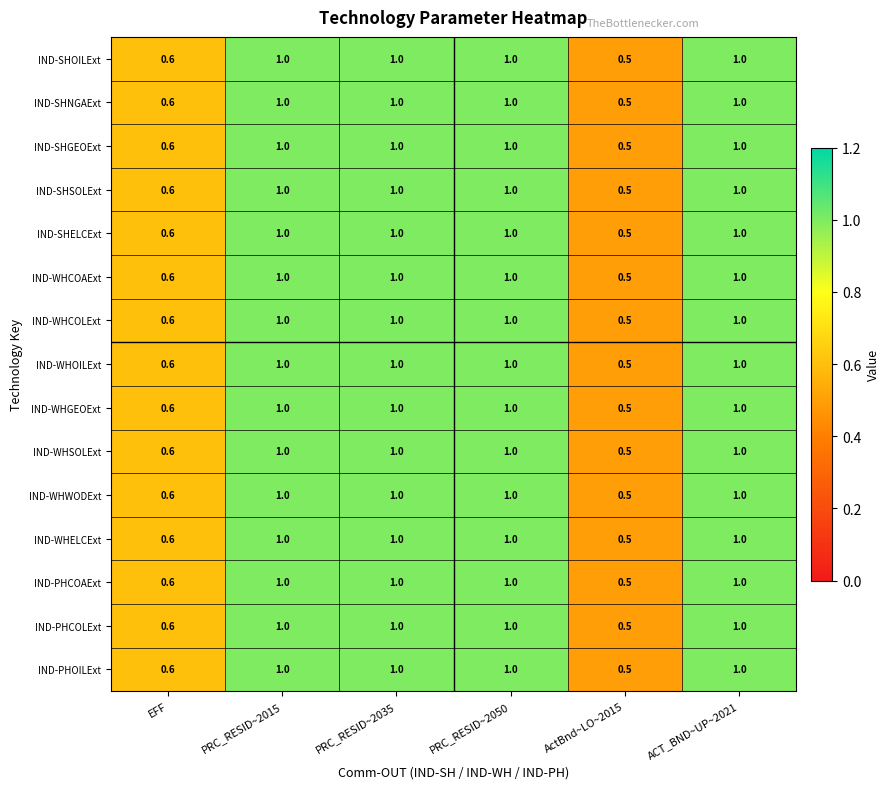

The value of IND-SHGEOExt at ActBnd~LO~2015 is 0.5. True or false?

True